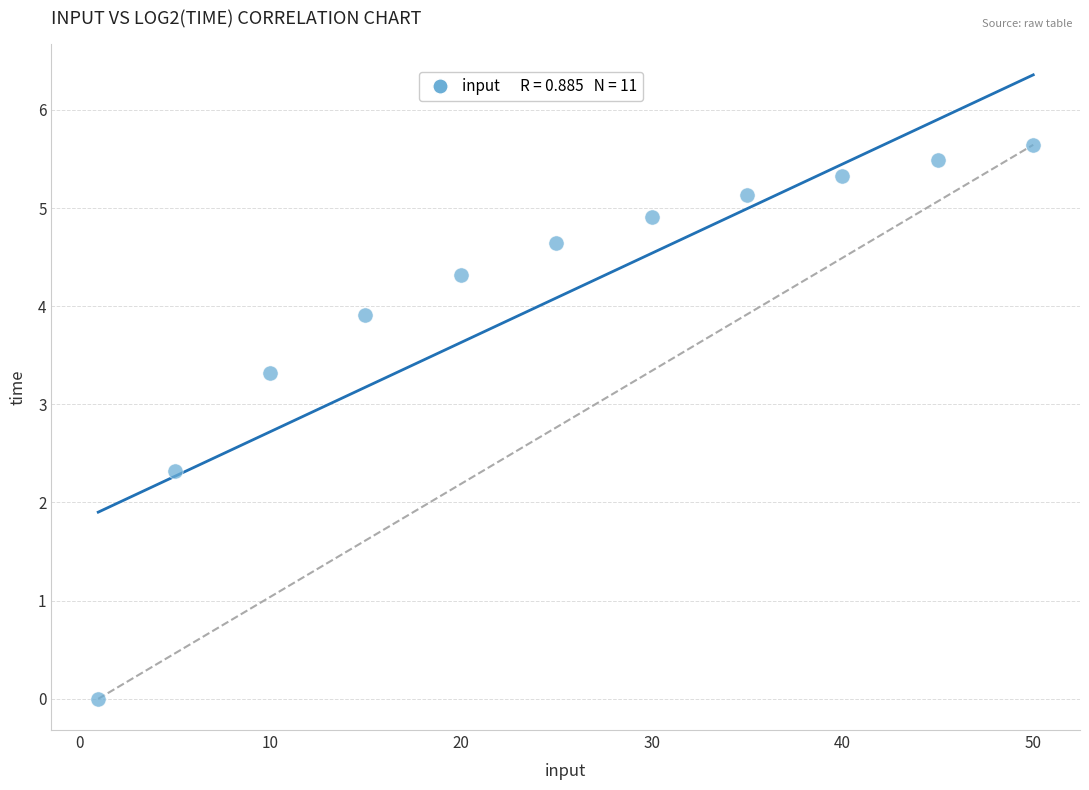

What Y value in the scatter plot is closest to 2?

2.3